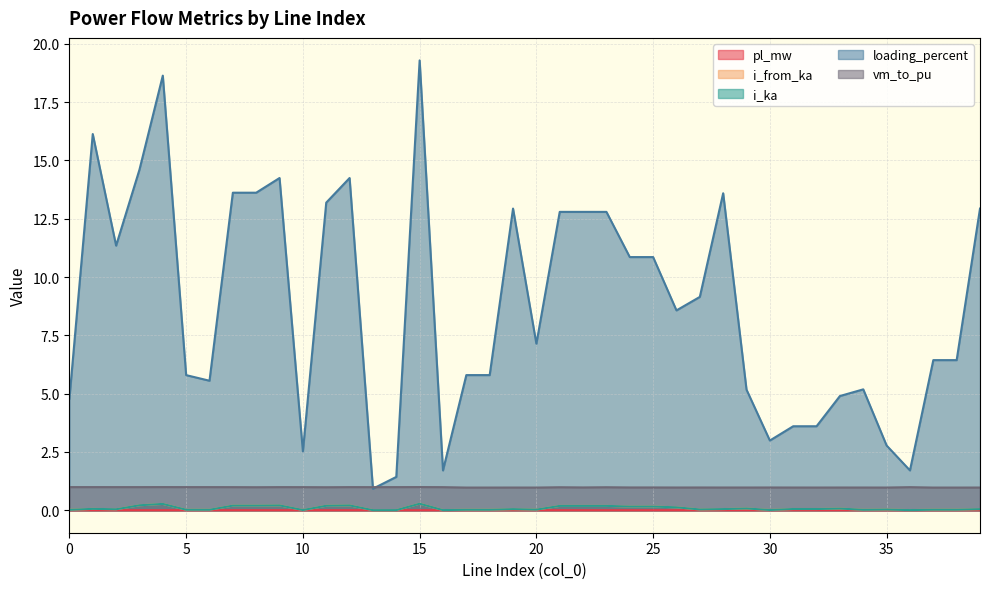

What is the total value across all series at 21?

14.2